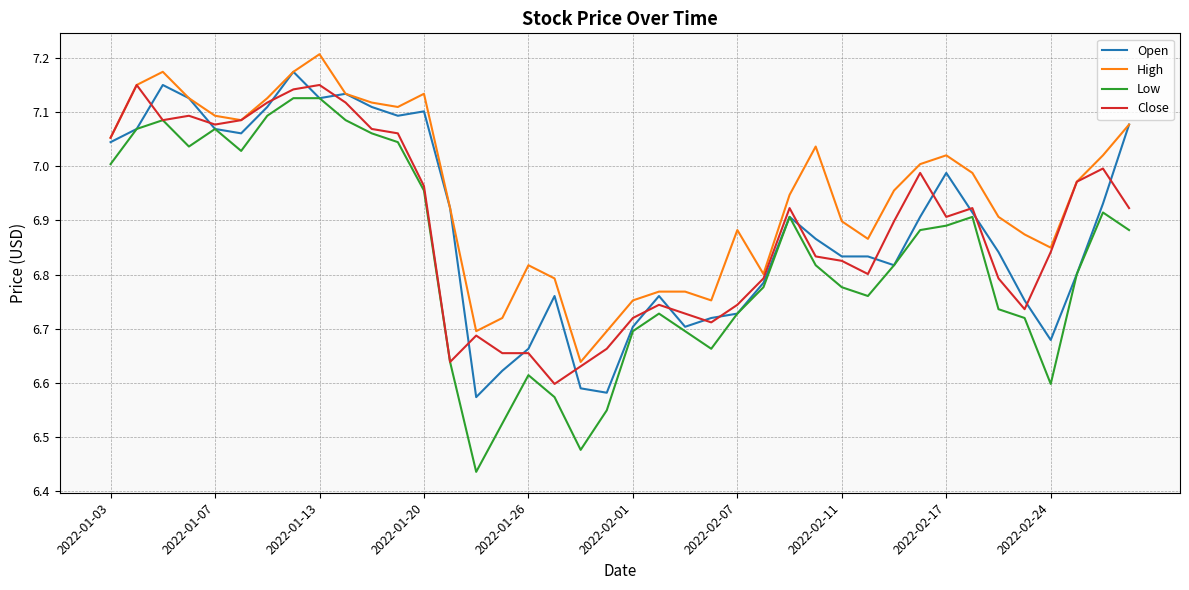

True or false: Low and High intersect in this chart.

False